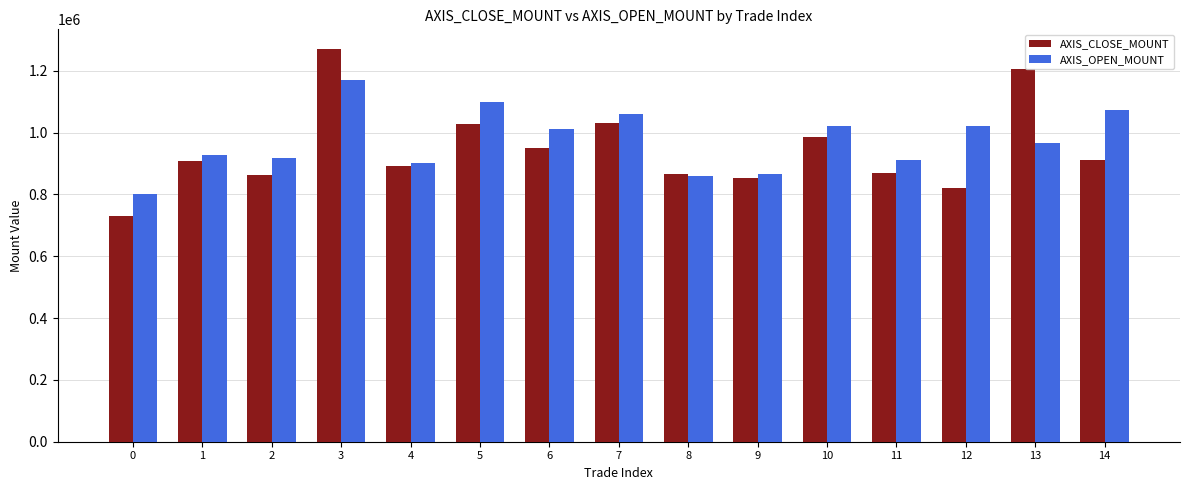

What value does the AXIS_CLOSE_MOUNT series have at 0?

730500